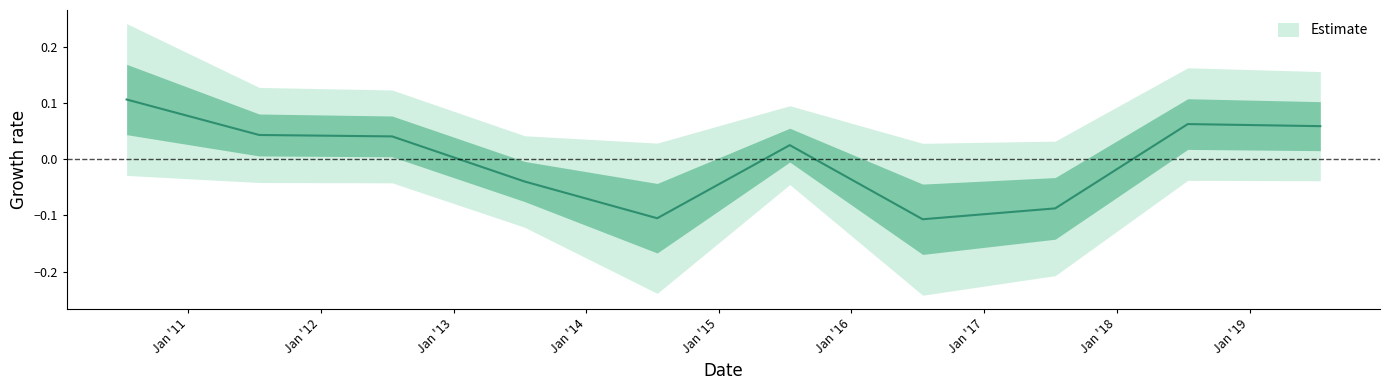

What is the difference between the values at 2018-07-15 and 2016-07-15?

0.2